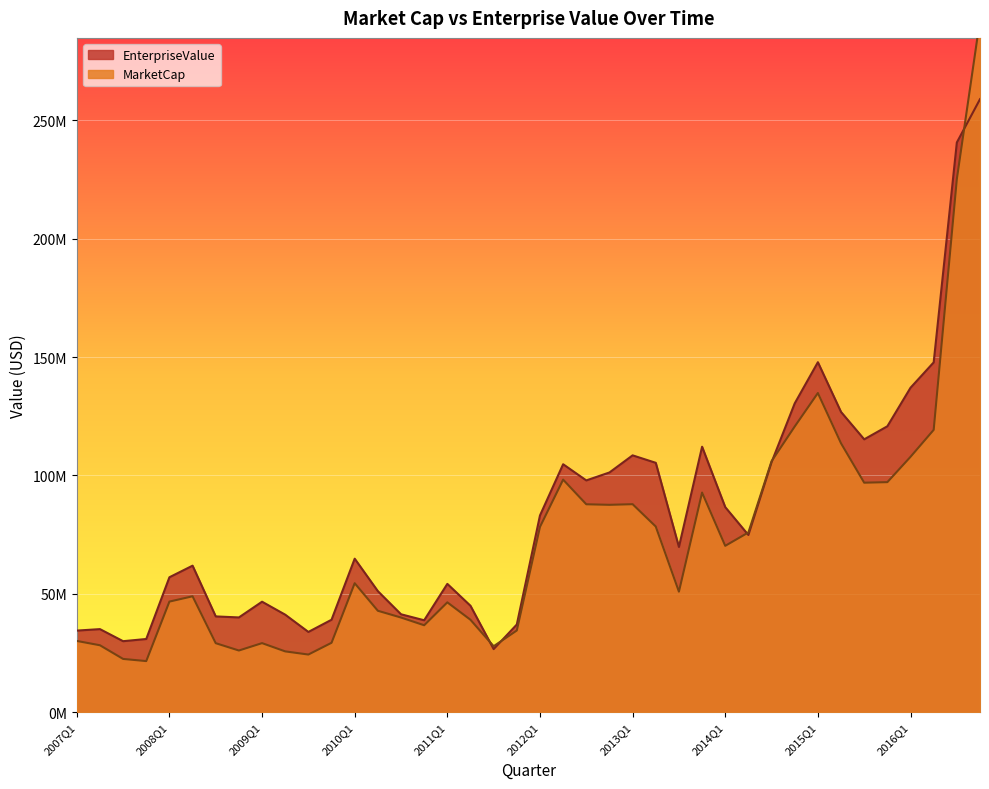

What position from the left is 2015Q1?

33